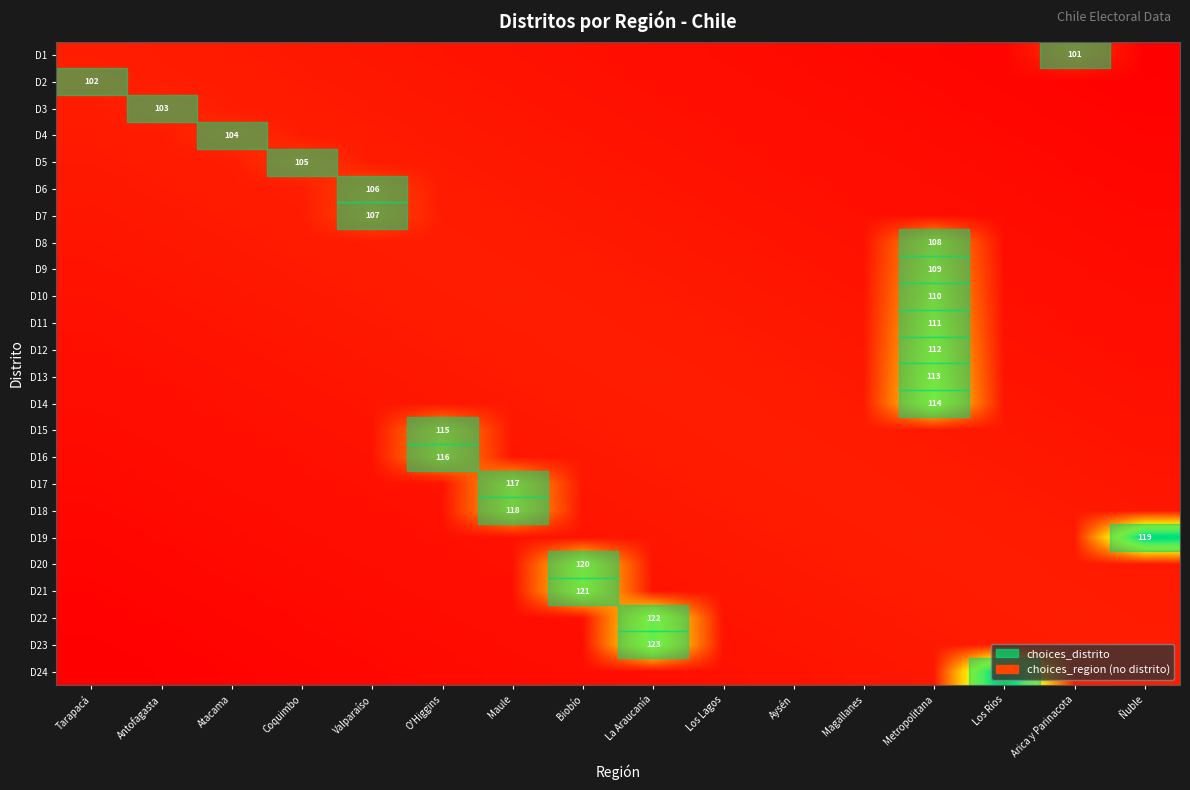

List the series in order of their peak value, lowest first.

D2, D3, D4, D1, D5, D6, D7, D15, D16, D8, D9, D17, D18, D10, D11, D12, D20, D21, D13, D14, D22, D23, D19, D24